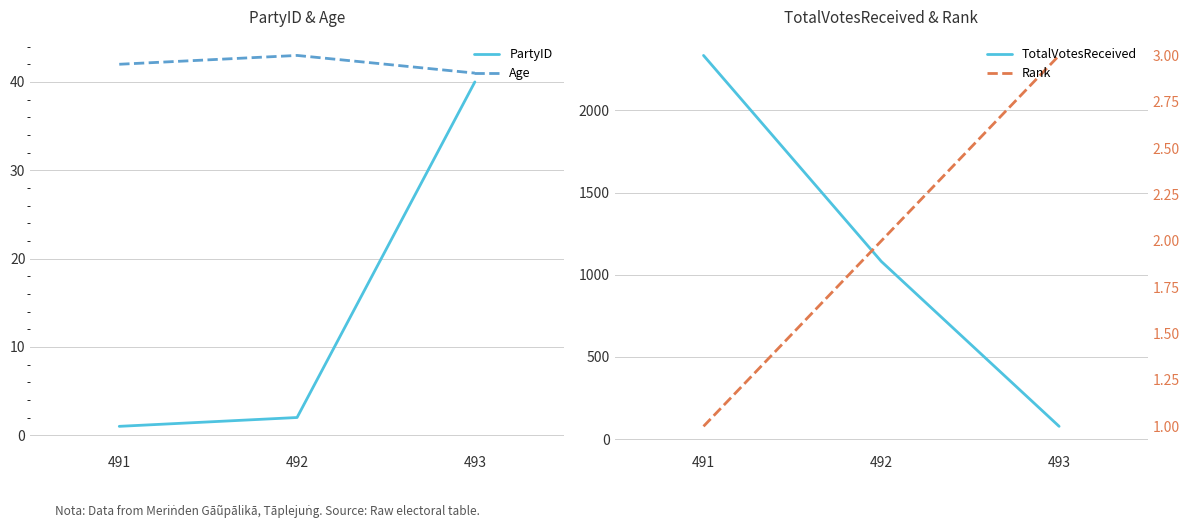

What is the sum of the Age values at 493 and 492?

84